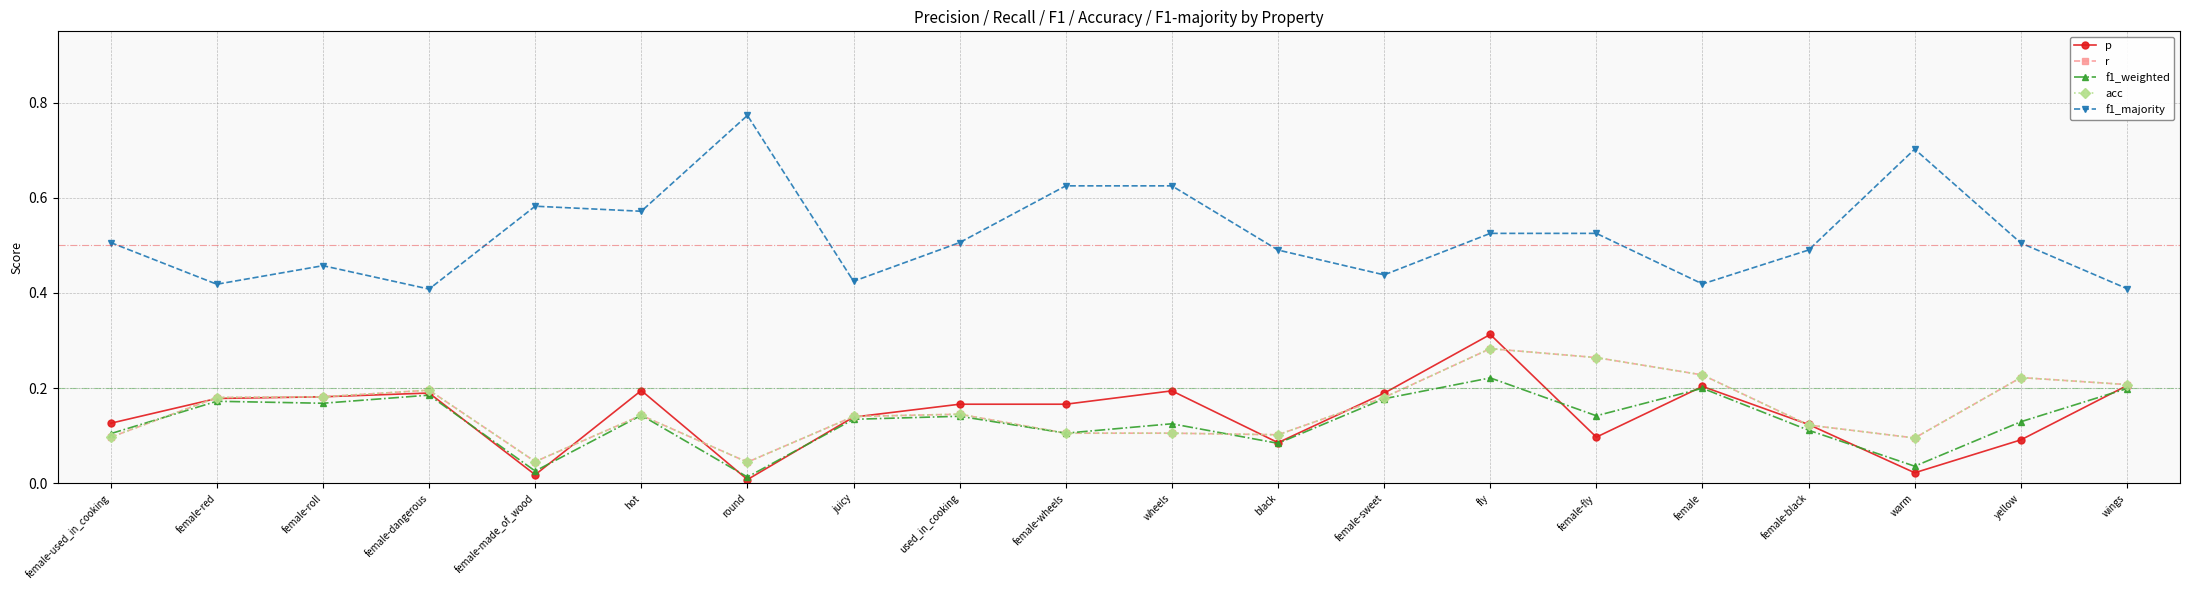

Which series has the largest total across all categories?

f1_majority